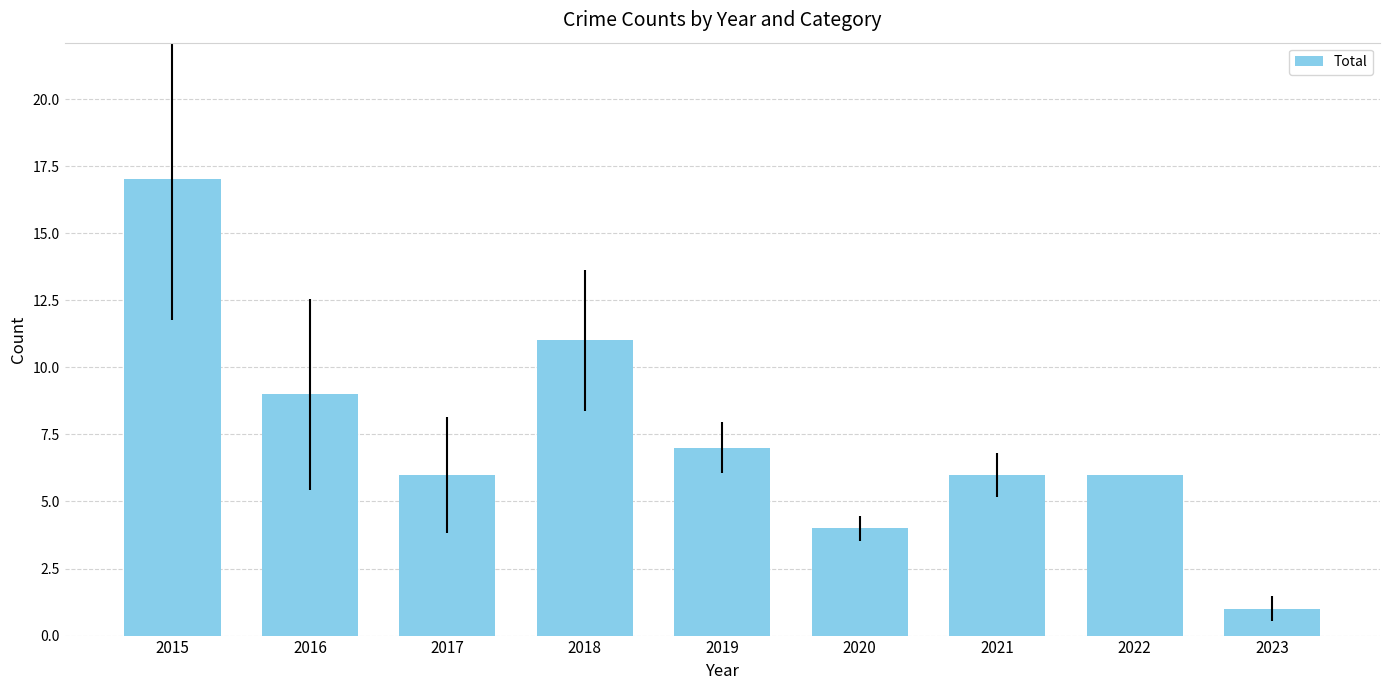

What is the value of the 3rd bar from the left?

6